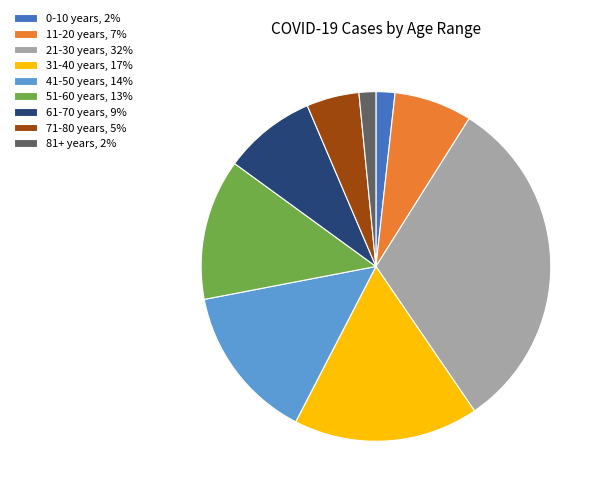

Does 41-50 years account for over 50% of the chart?

No